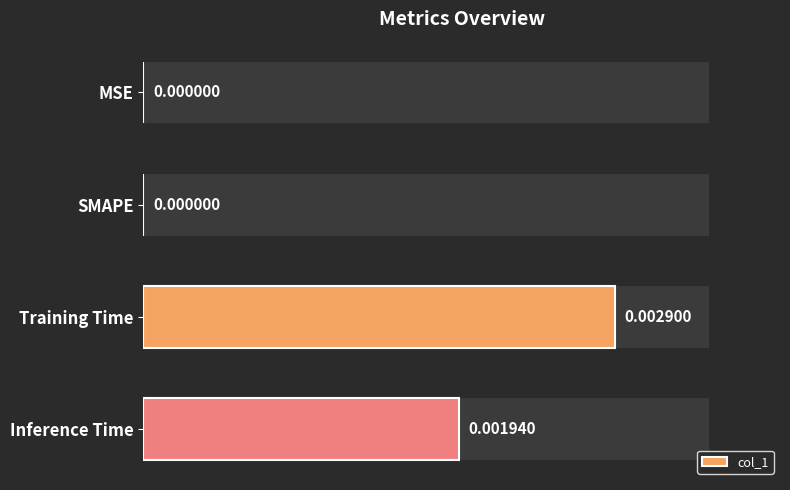

True or false: the data shows -0.0 at MSE.

False